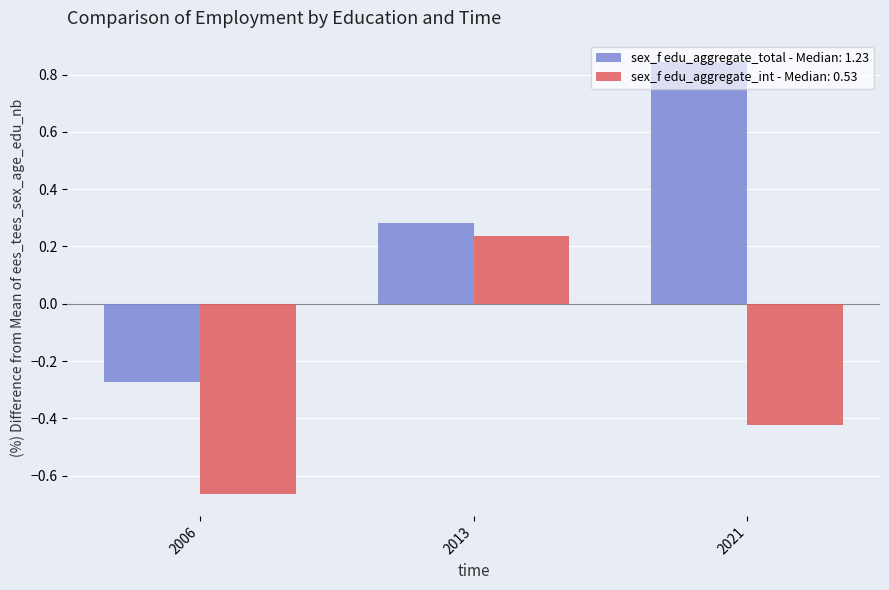

What is the spread (max minus min) of values at 2021?

1.3